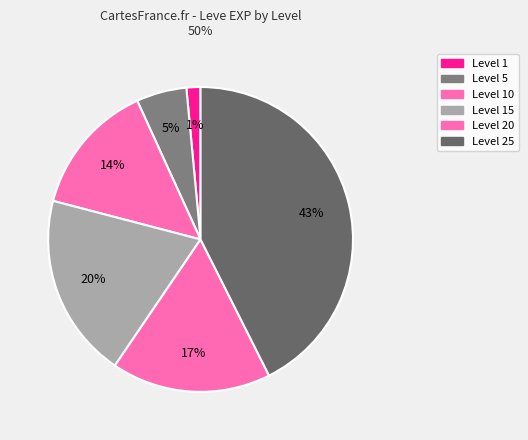

Count the number of slices in the pie.

6